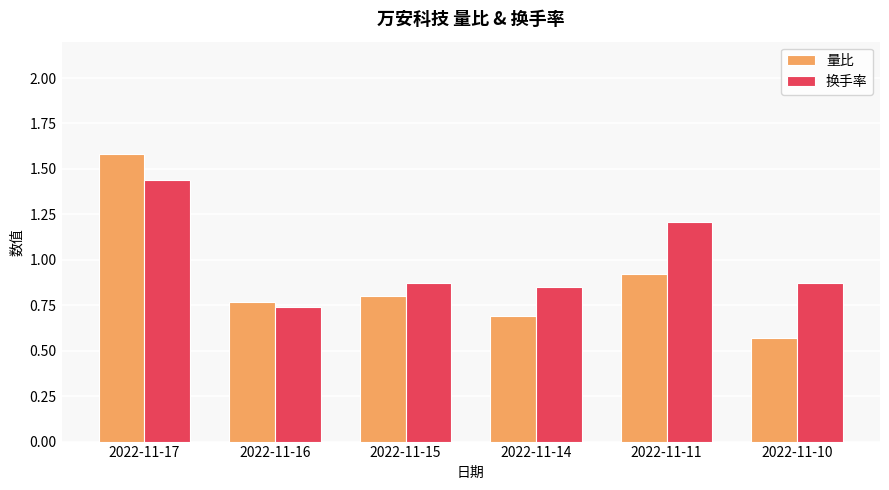

How many 换手率 values are between 0 and 1?

4